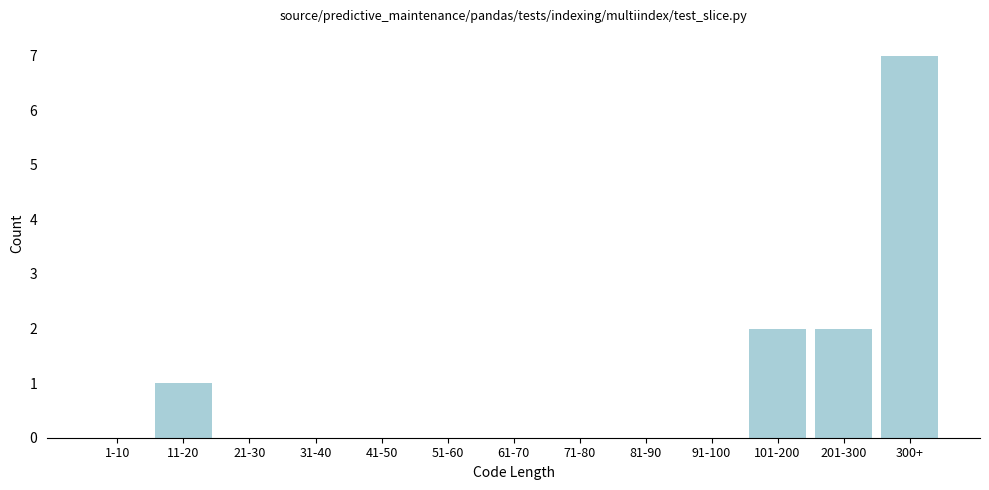

Reading left to right, list all the values displayed in this chart.

1-10=0	11-20=1	21-30=0	31-40=0	41-50=0	51-60=0	61-70=0	71-80=0	81-90=0	91-100=0	101-200=2	201-300=2	300+=7